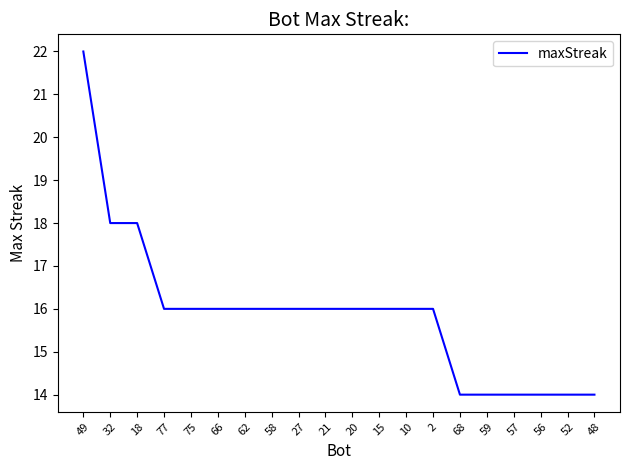

What is the greatest value displayed?

22